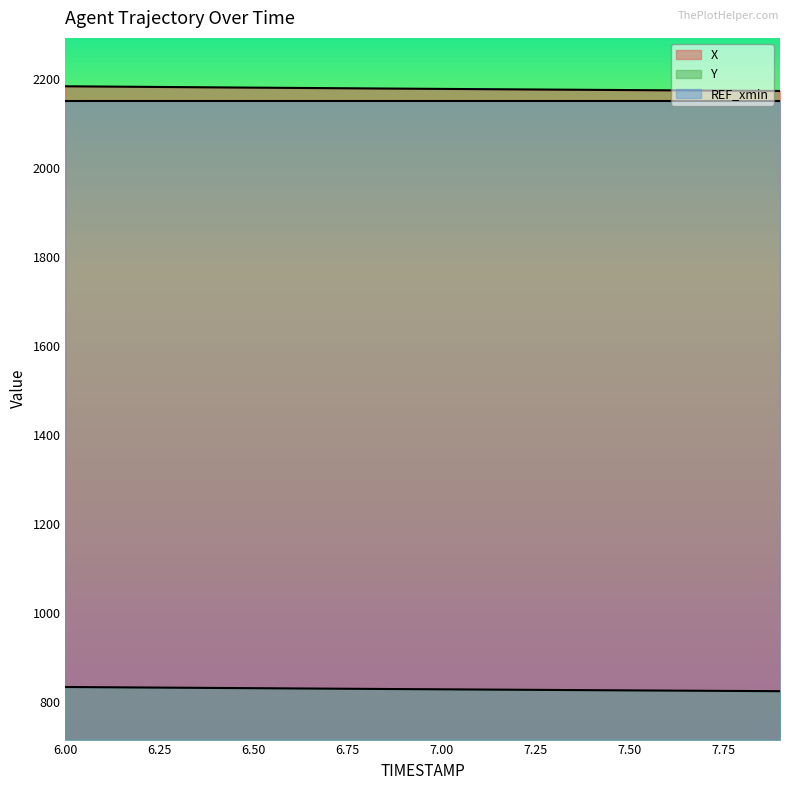

How many lines are shown in the chart?

3